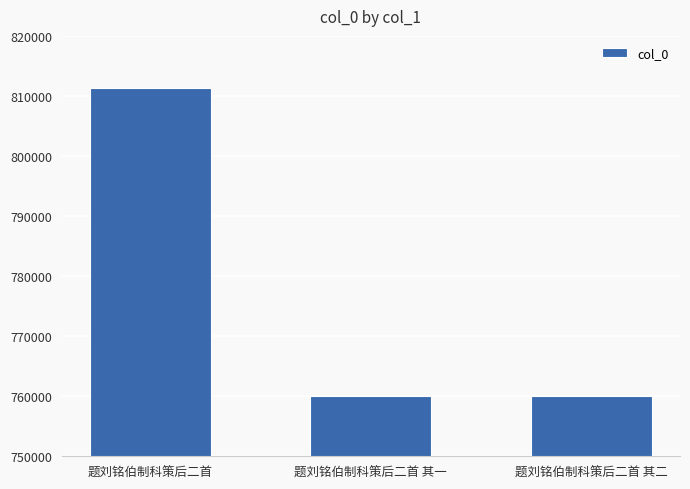

What is the label of the 3rd bar from the left?

题刘铭伯制科策后二首 其二